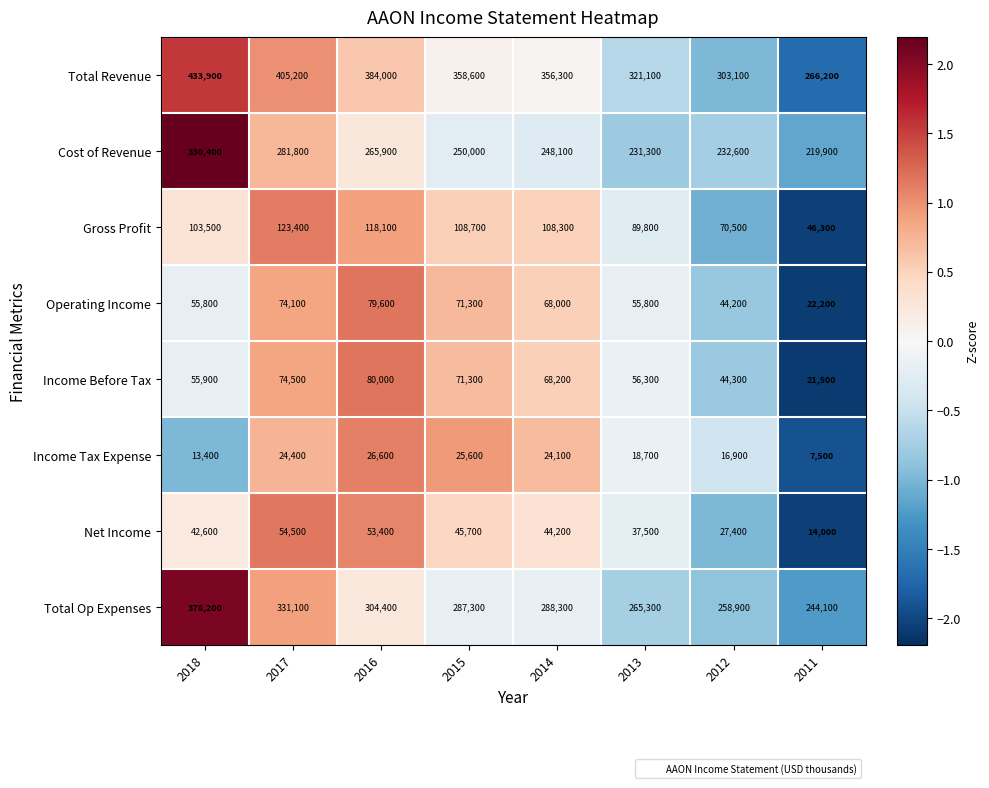

What is the difference between the second highest and second lowest values in the Total Revenue series?

102100